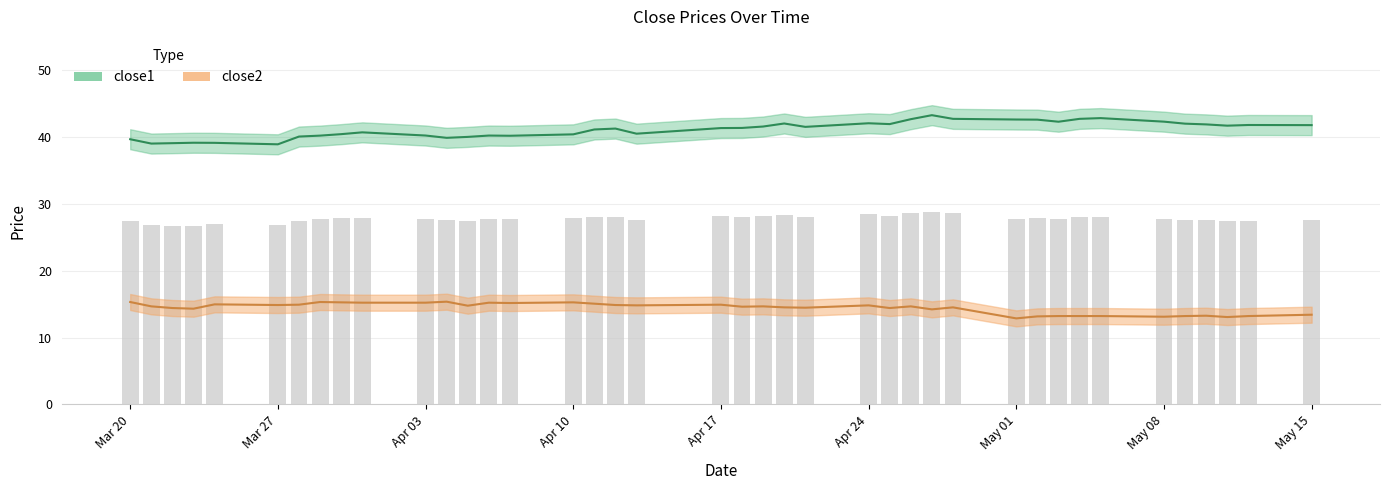

Is the value of close2 at 39 greater than the value of close1 at 23?

No